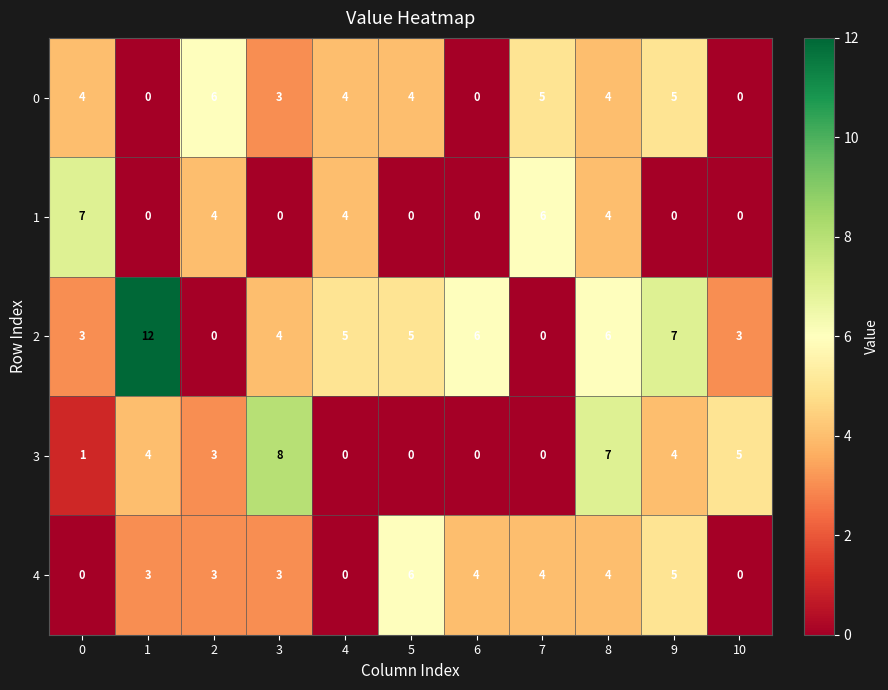

At which category is the sum across all series the highest?

8